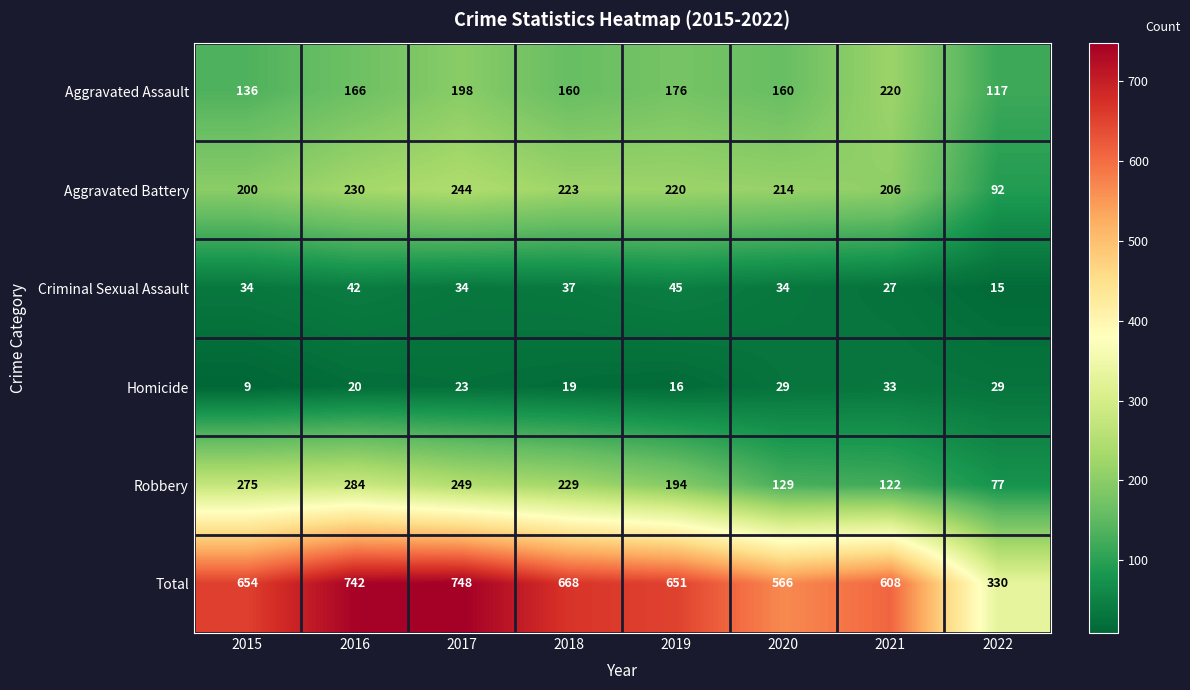

At which label does Aggravated Battery first exceed 220?

2016